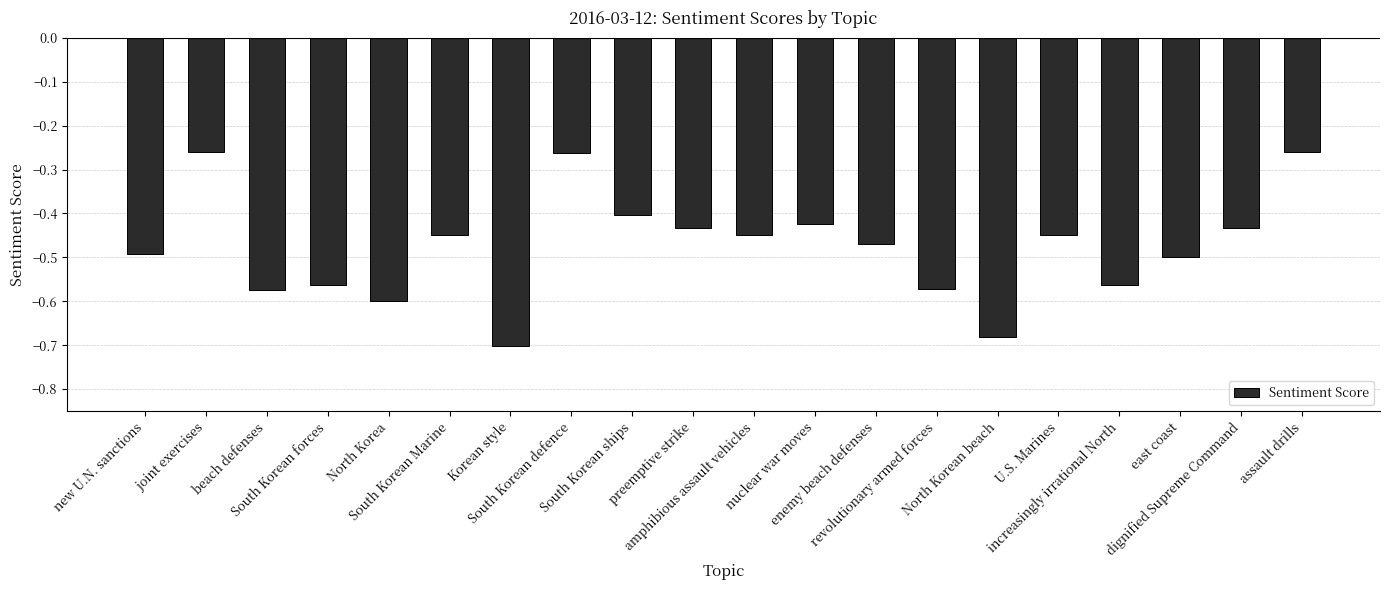

The value at beach defenses is -0.3. True or false?

False